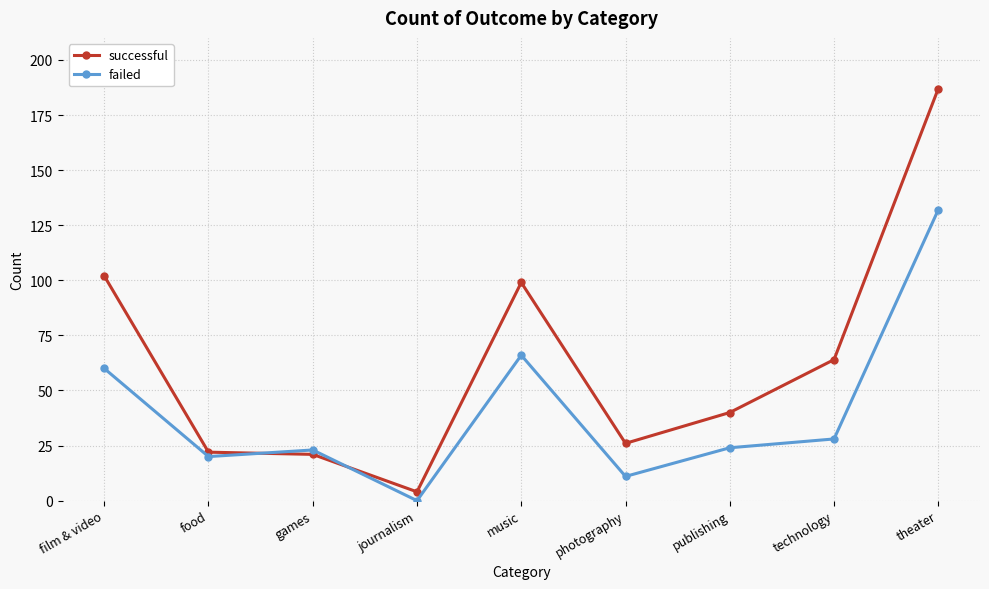

How many values in failed are above zero?

8